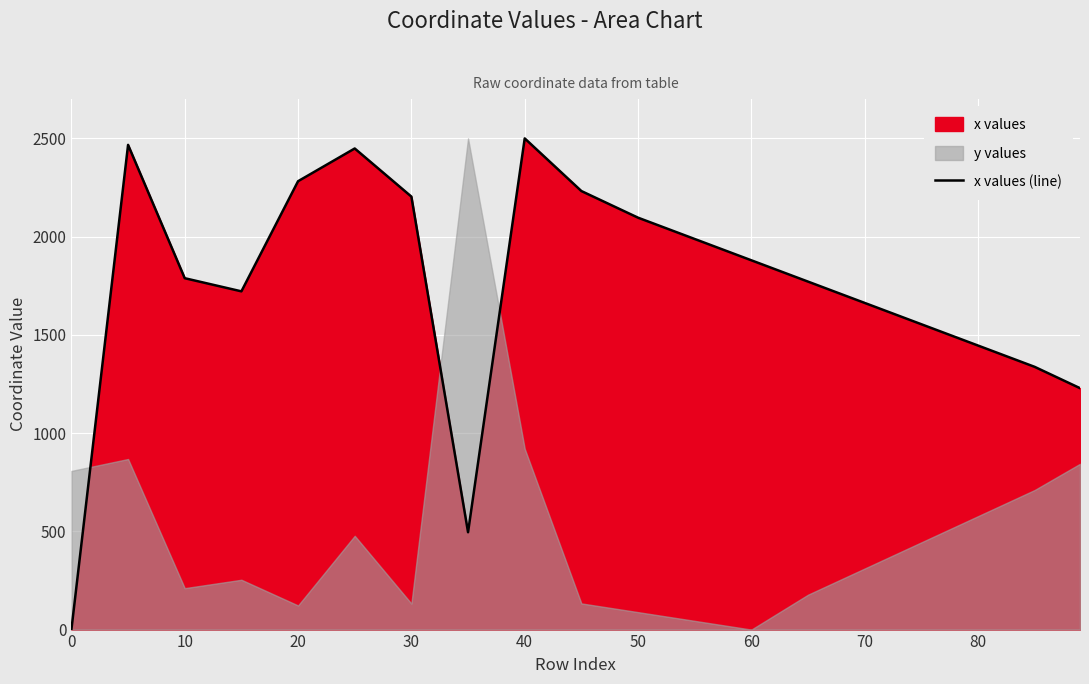

The x values (line) series shows 986.7 at 60. True or false?

False